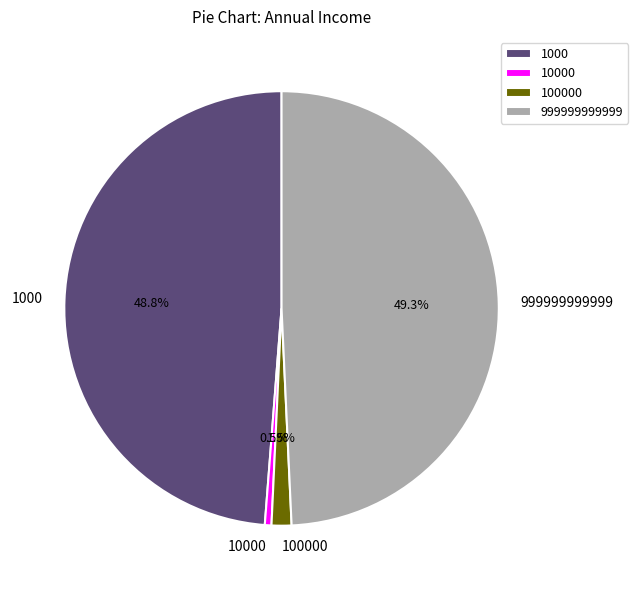

Is 10000 the majority of the pie?

No